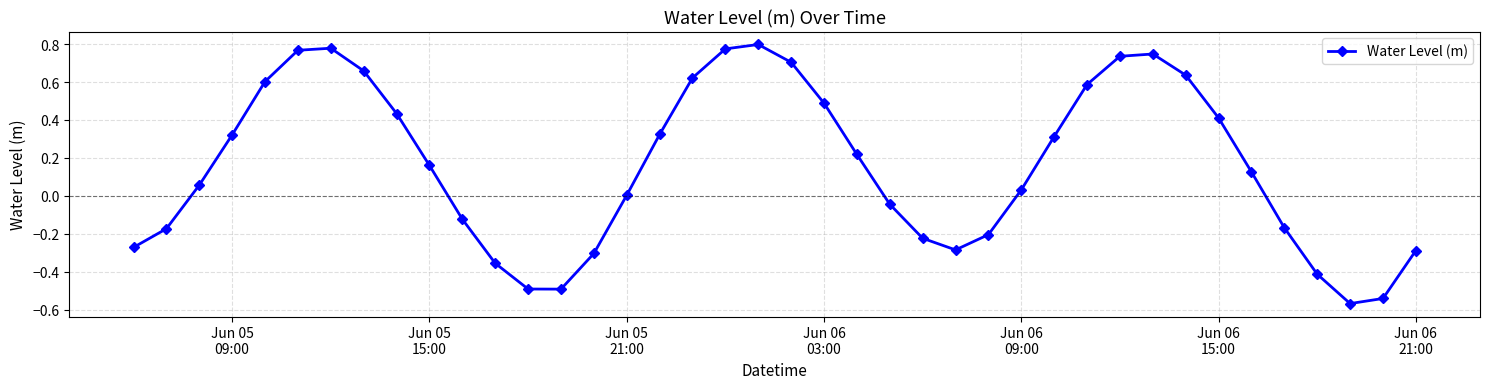

How many points are higher than both their immediate neighbors (excluding endpoints)?

3